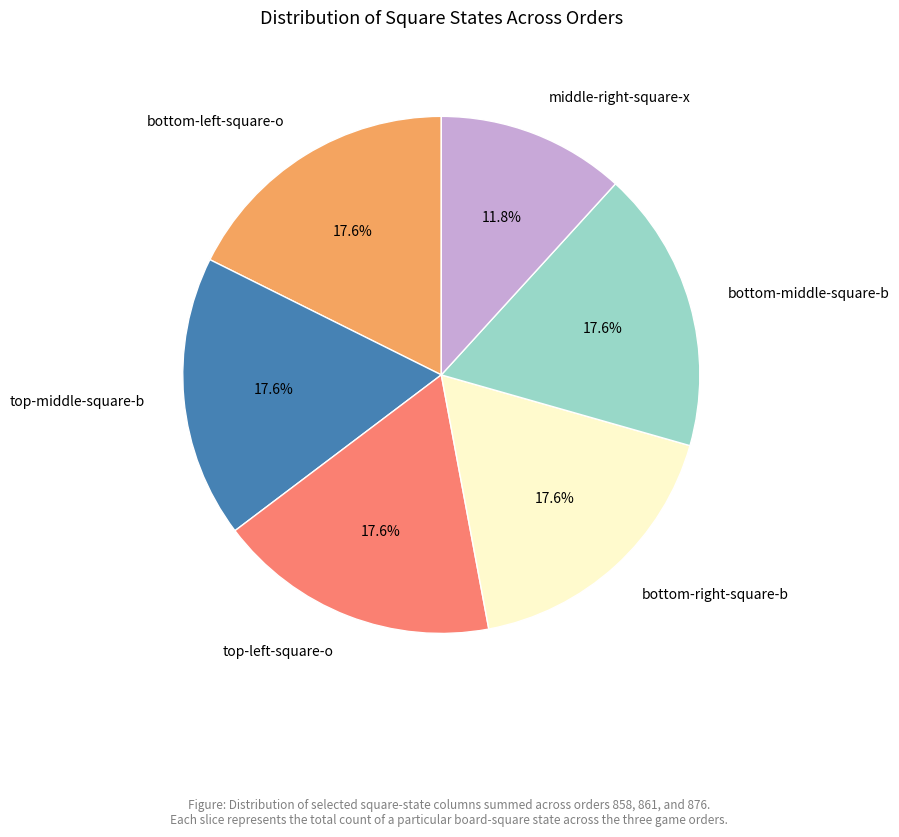

Does any single category account for the majority?

No